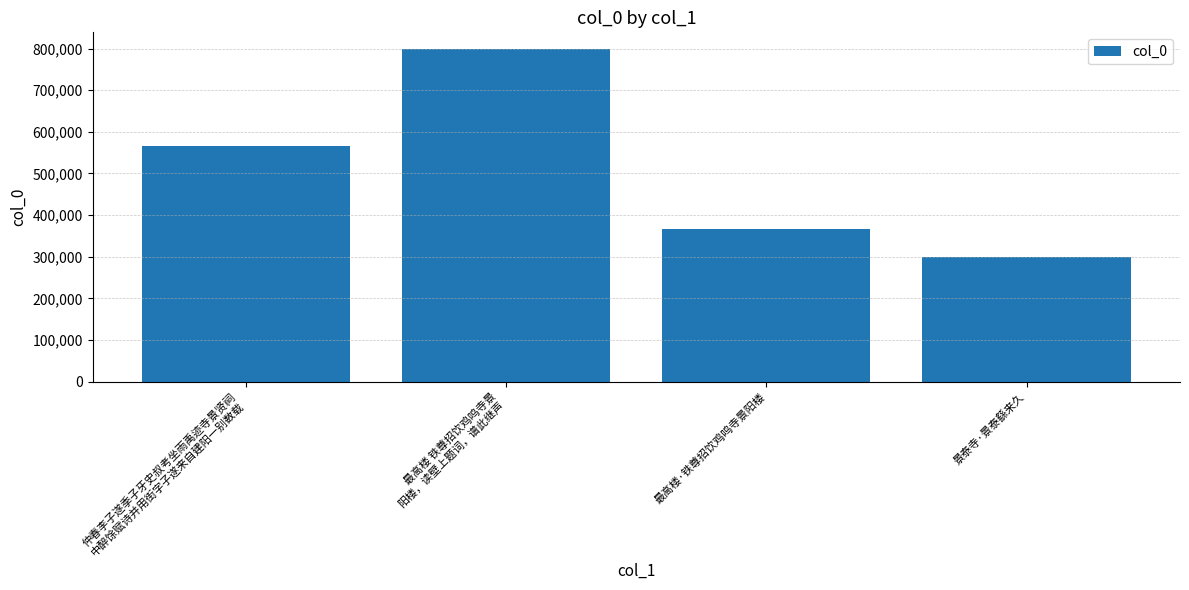

Are the bars horizontal?

No